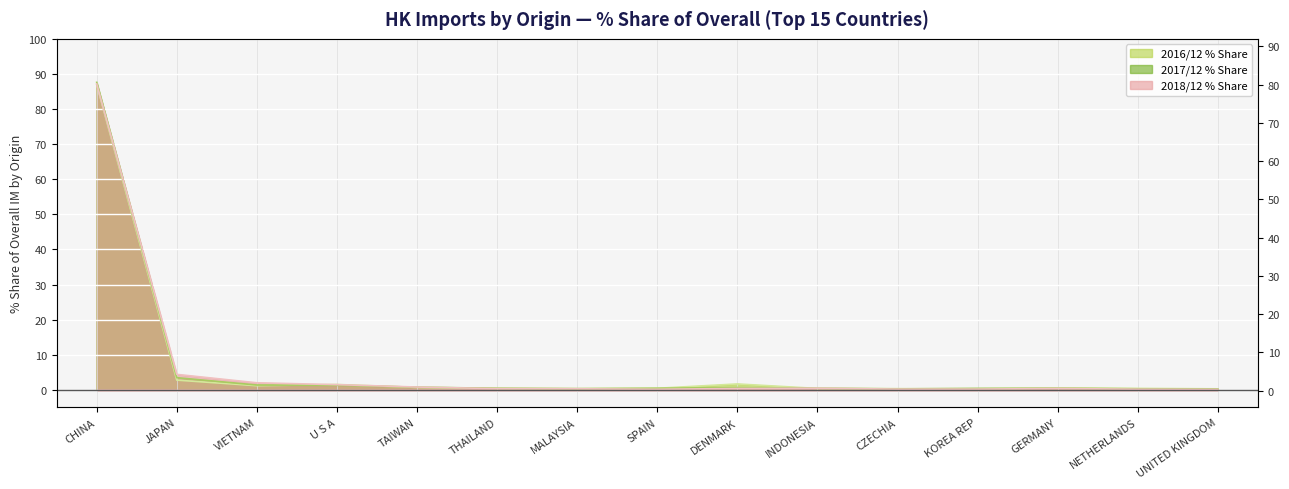

How many data points does each series have?

15